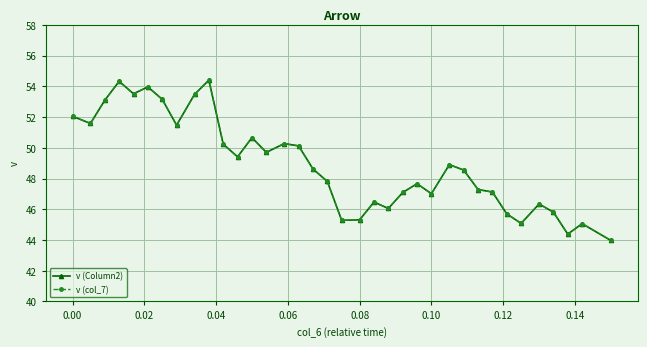

At how many categories does at least one series exceed 45?

34